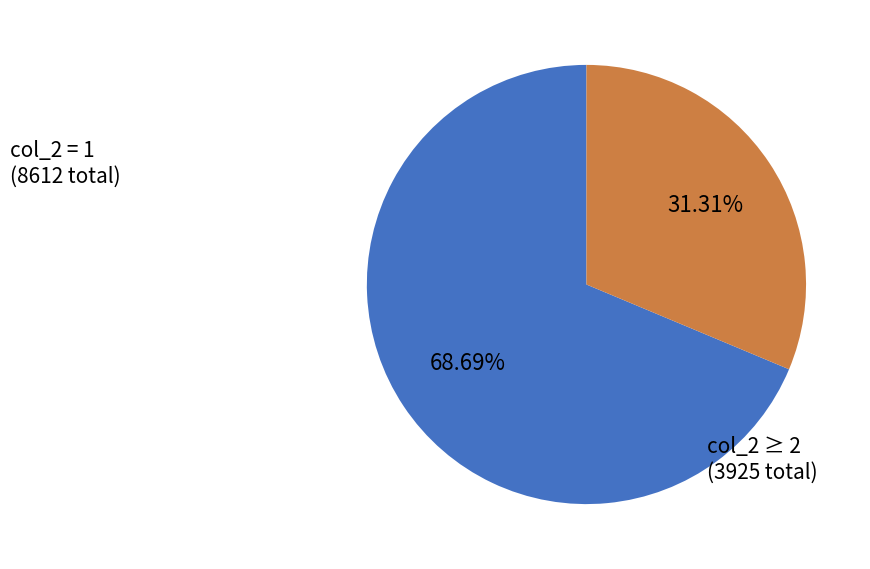

Does any single category account for the majority?

Yes